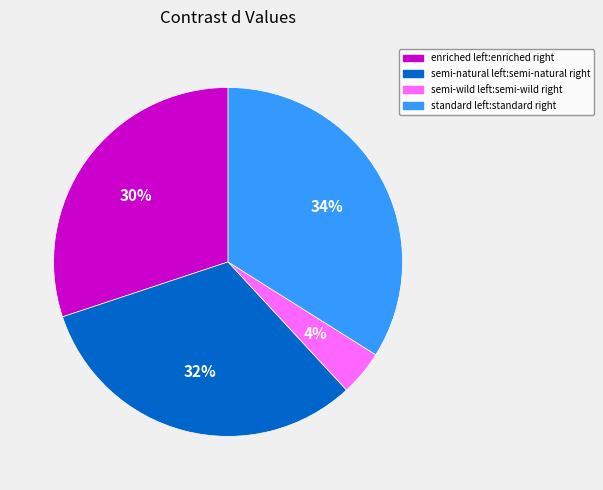

Rank the categories by value from highest to lowest.

standard left:standard right, semi-natural left:semi-natural right, enriched left:enriched right, semi-wild left:semi-wild right